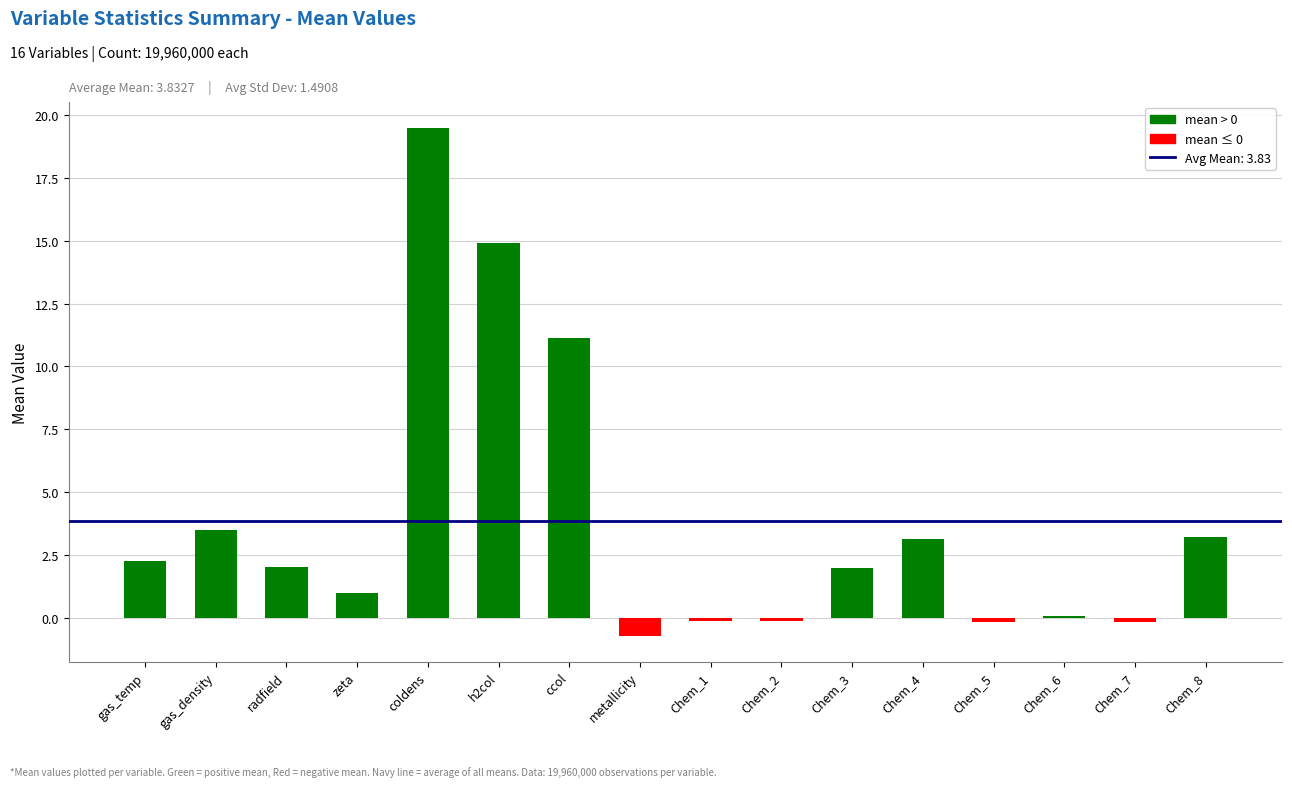

At which category does the chart reach its peak across all series?

coldens